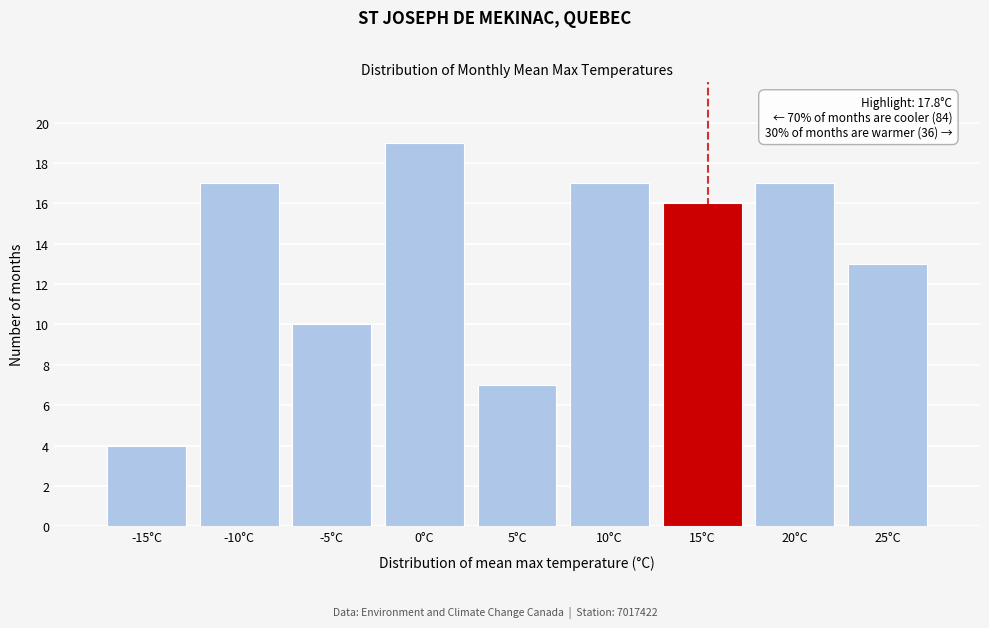

Reading left to right, what are all the values shown in this chart?

-15°C=4	-10°C=17	-5°C=10	0°C=19	5°C=7	10°C=17	15°C=16	20°C=17	25°C=13